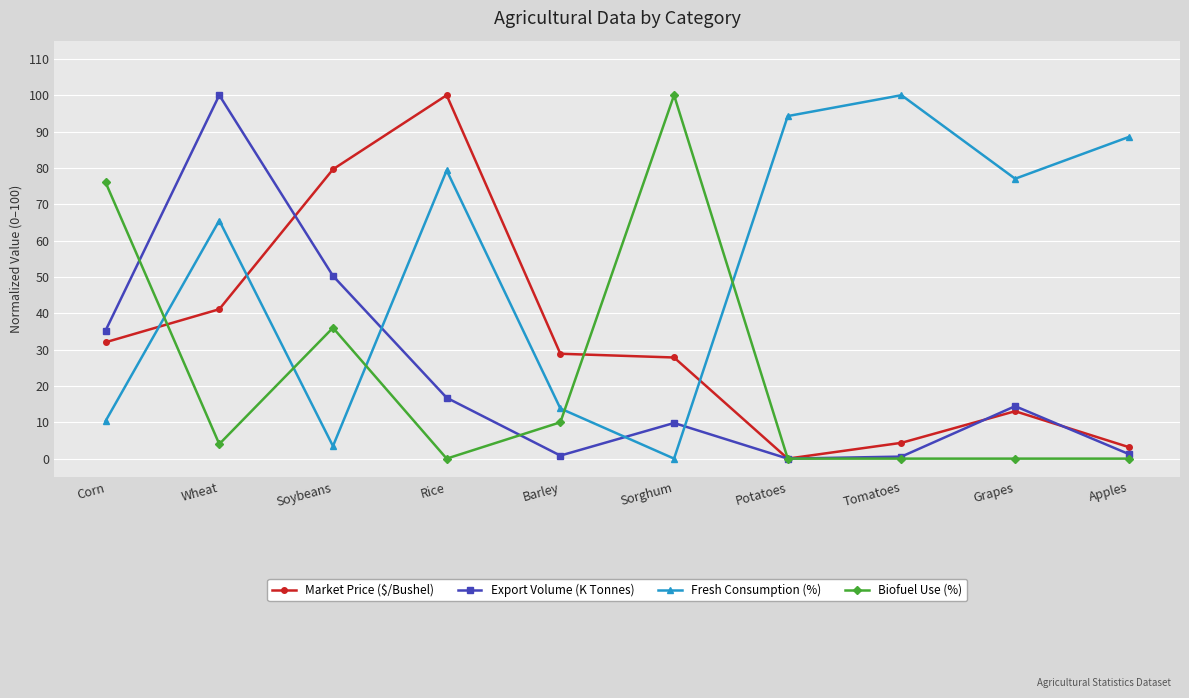

How many distinct data groups are displayed?

4